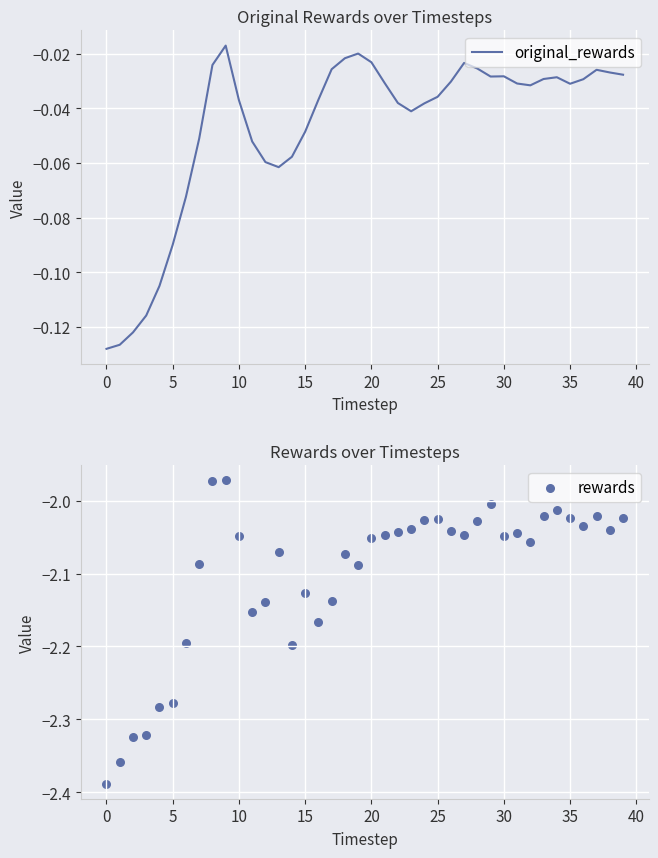

What is the total value across all series at 0?

-2.5